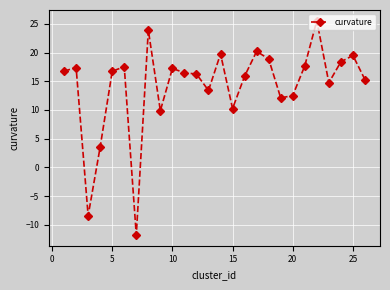

What is the average value?

14.2